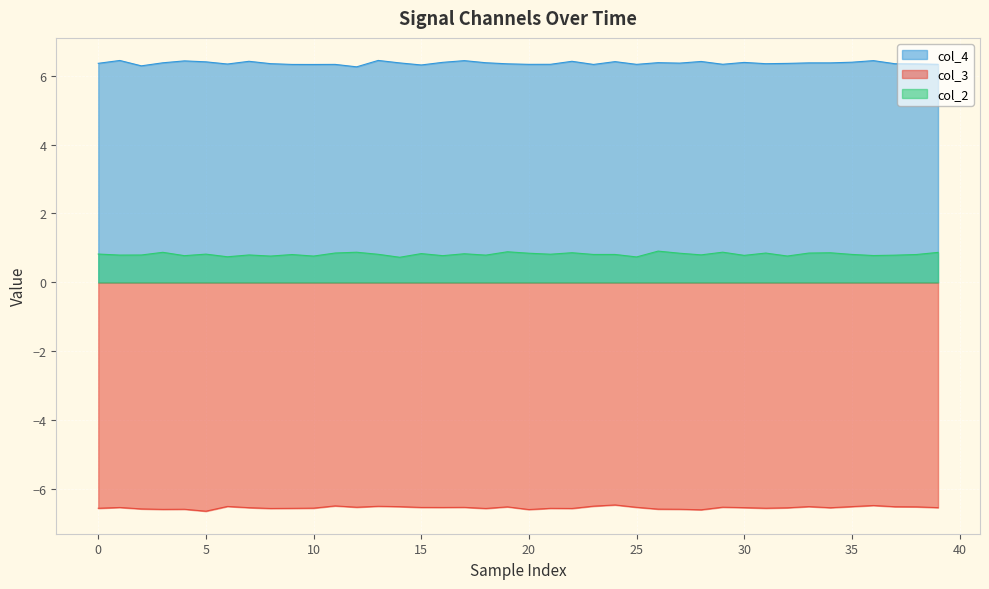

How many series are shown in this chart?

3